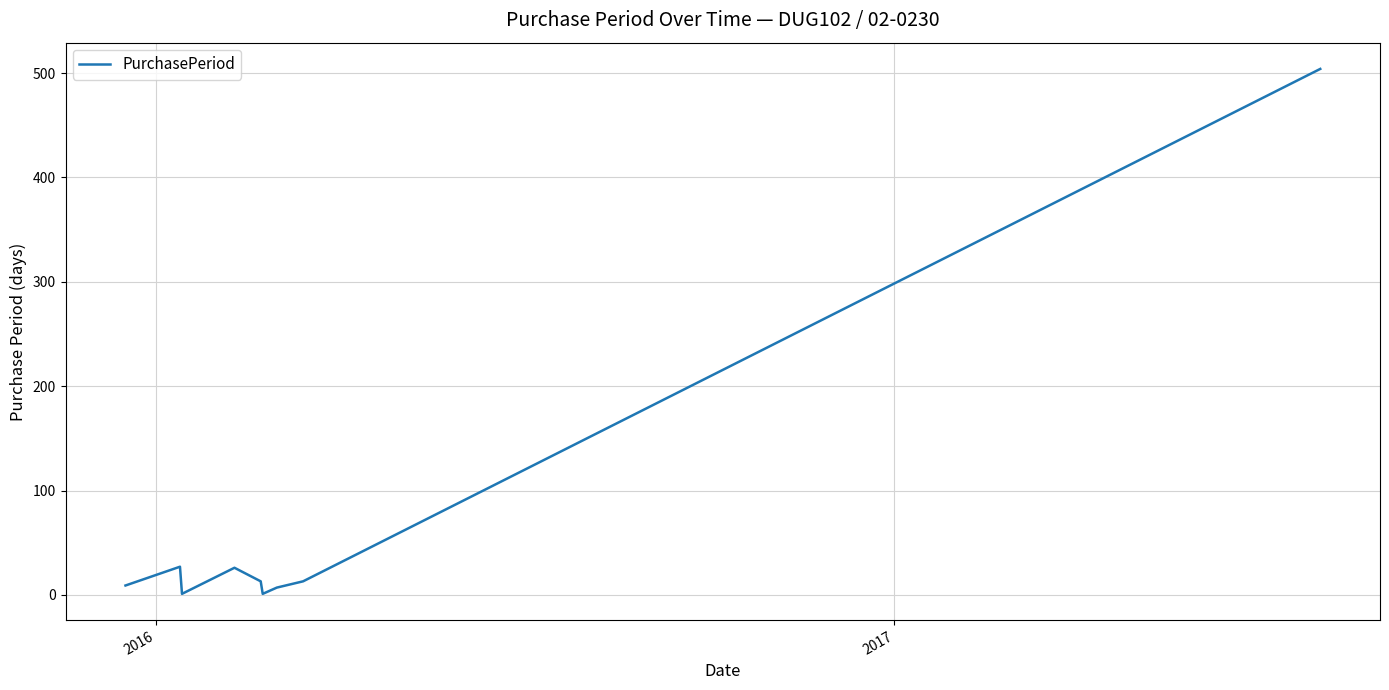

True or false: the data has more than 1 interior local peaks.

True